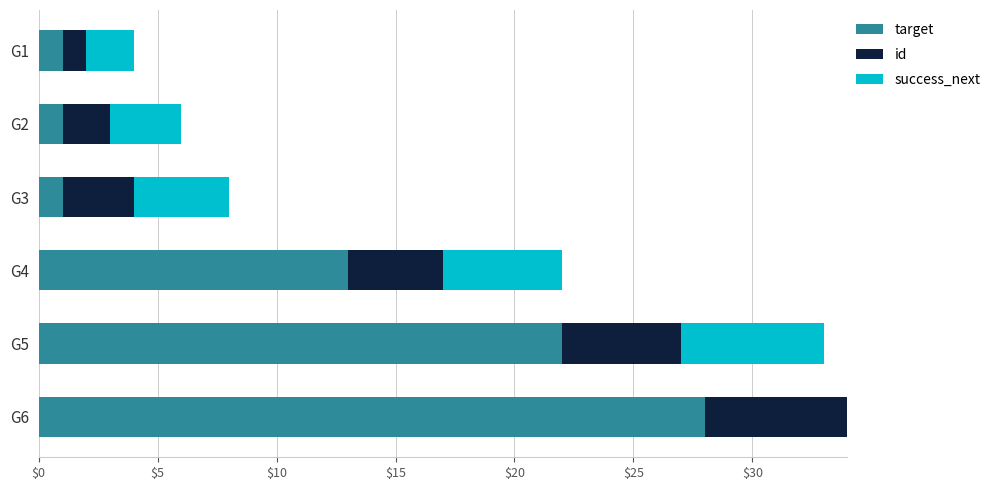

How many data points does each series have?

6